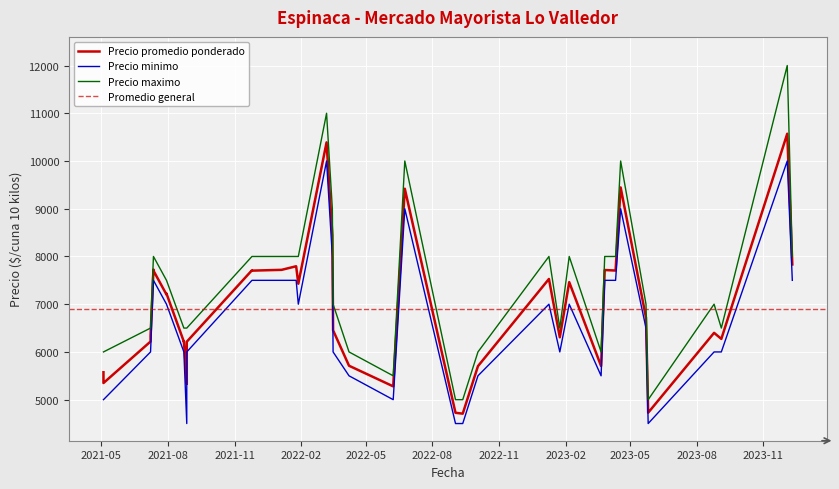

At how many categories does at least one series exceed 11497?

1